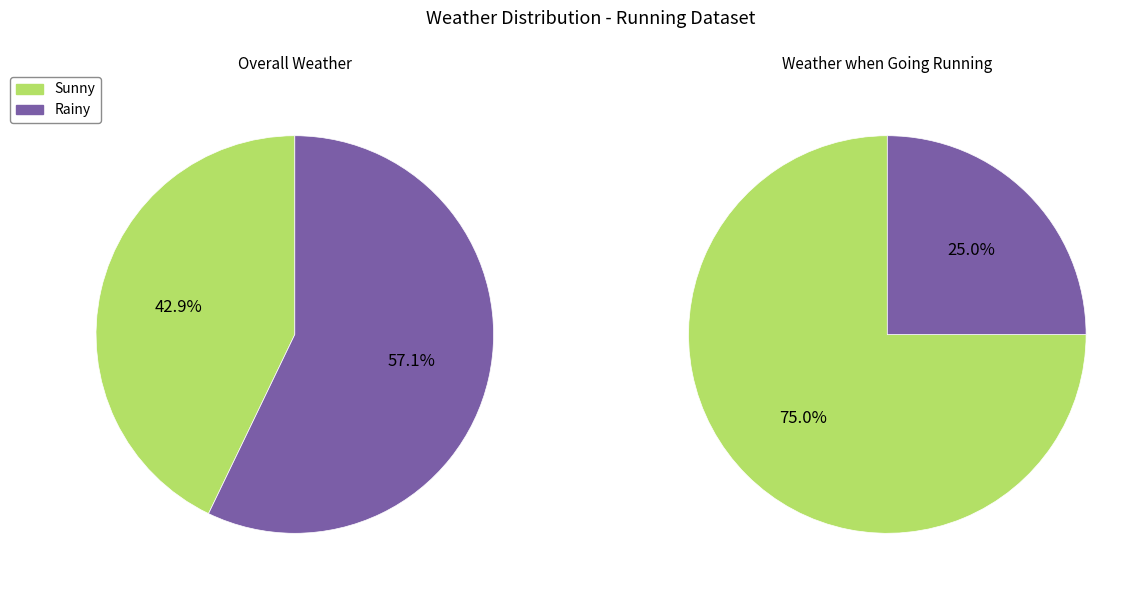

Which has a higher value, Rainy or Sunny?

Rainy